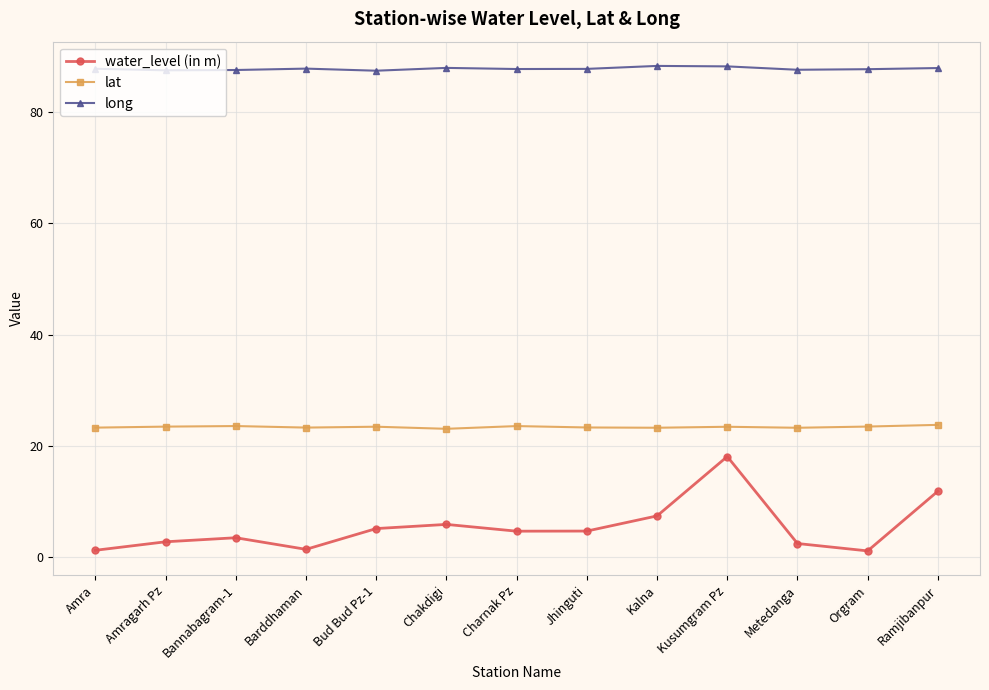

Rank the series by their average value, from highest to lowest.

long, lat, water_level (in m)